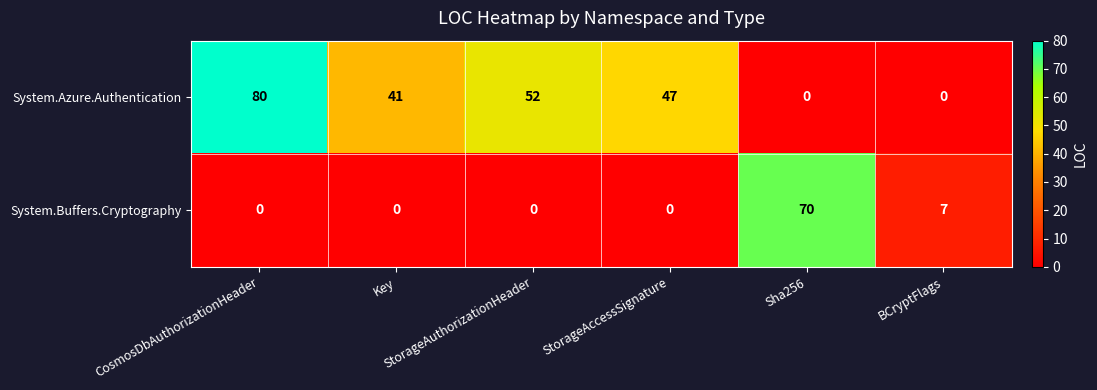

How many categories are shown in the chart?

6